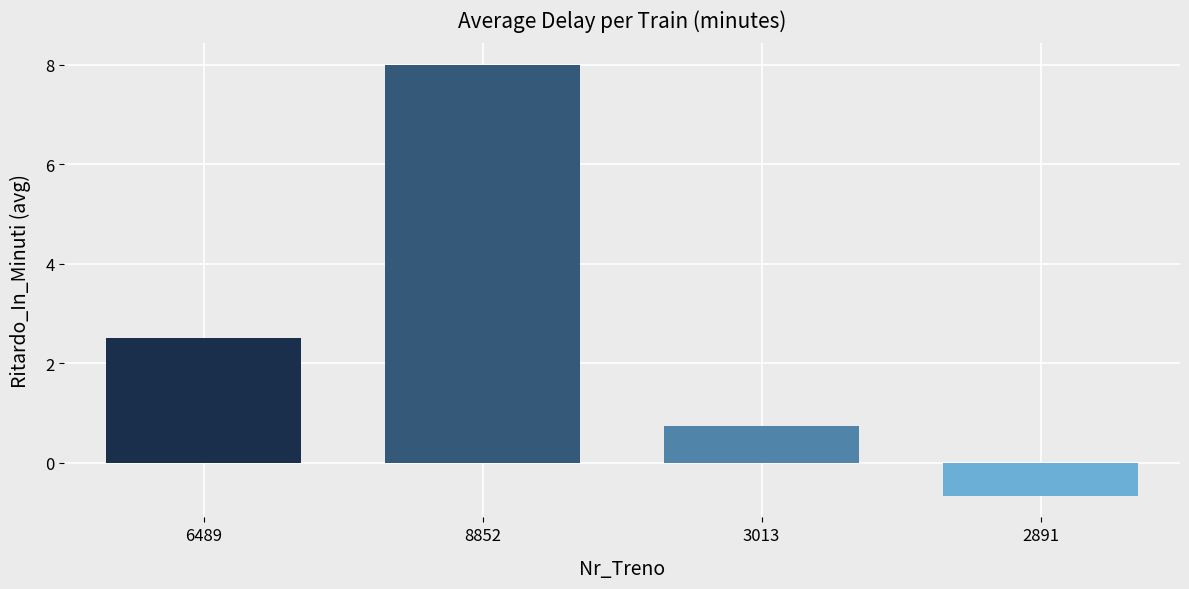

True or false: the data shows 13.2 at 8852.

False